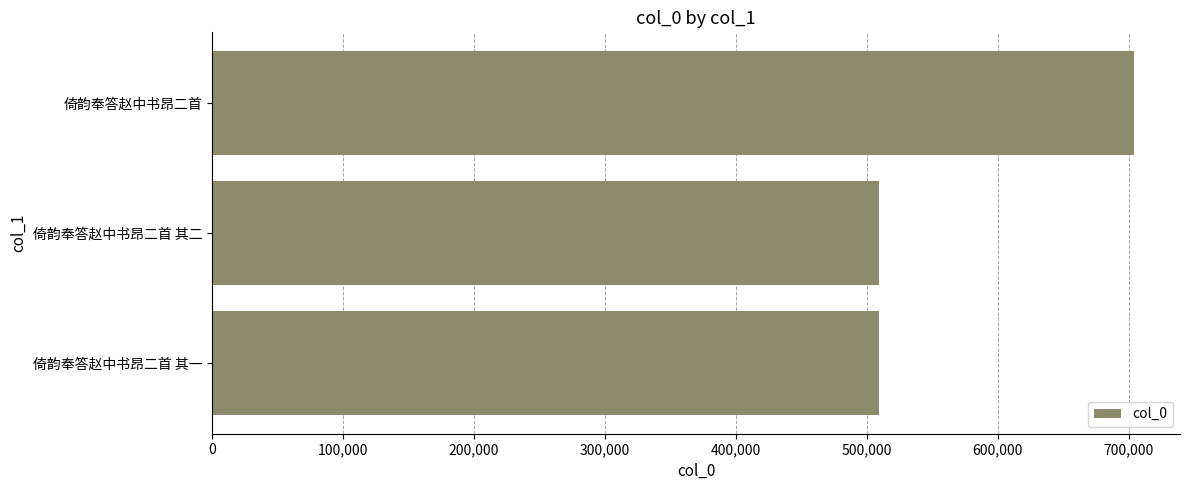

How many values are below 509236?

1